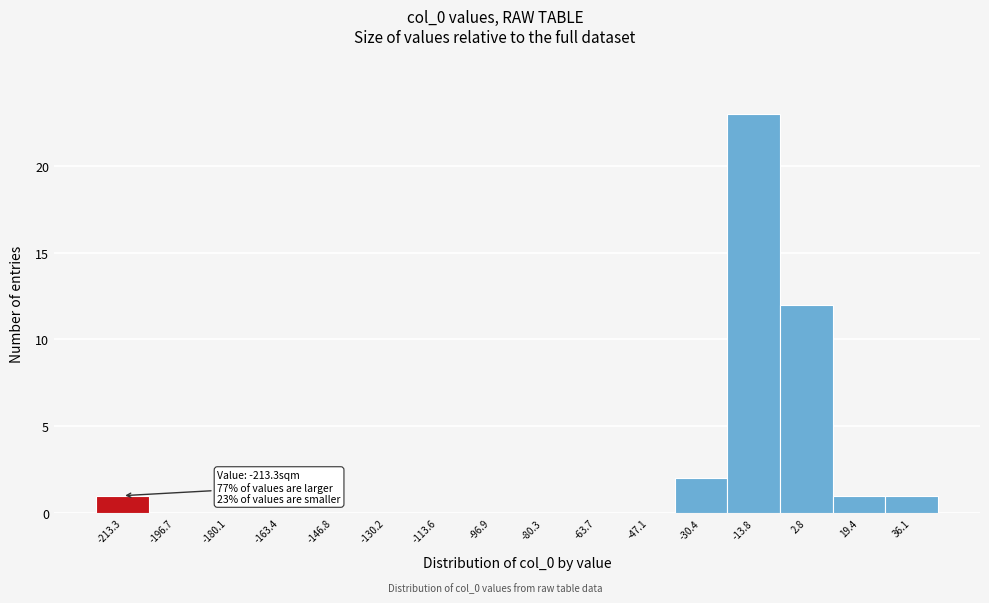

Reading left to right, extract all data points from this chart.

-213.3=1	-196.7=0	-180.1=0	-163.4=0	-146.8=0	-130.2=0	-113.6=0	-96.9=0	-80.3=0	-63.7=0	-47.1=0	-30.4=2	-13.8=23	2.8=12	19.4=1	36.1=1